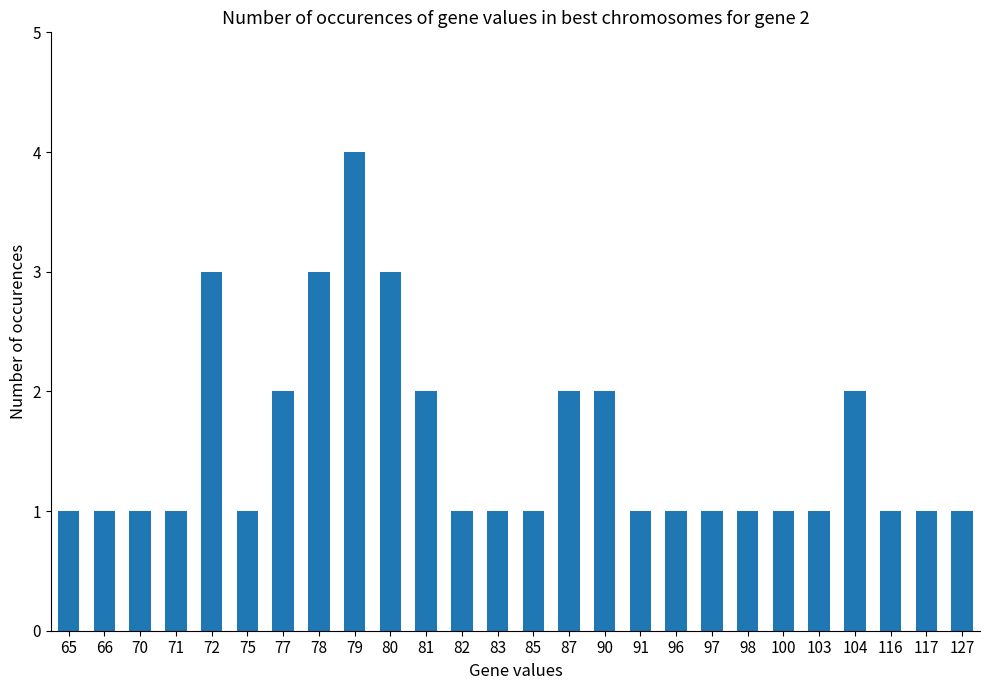

What is the value of the 7th bar from the left?

2